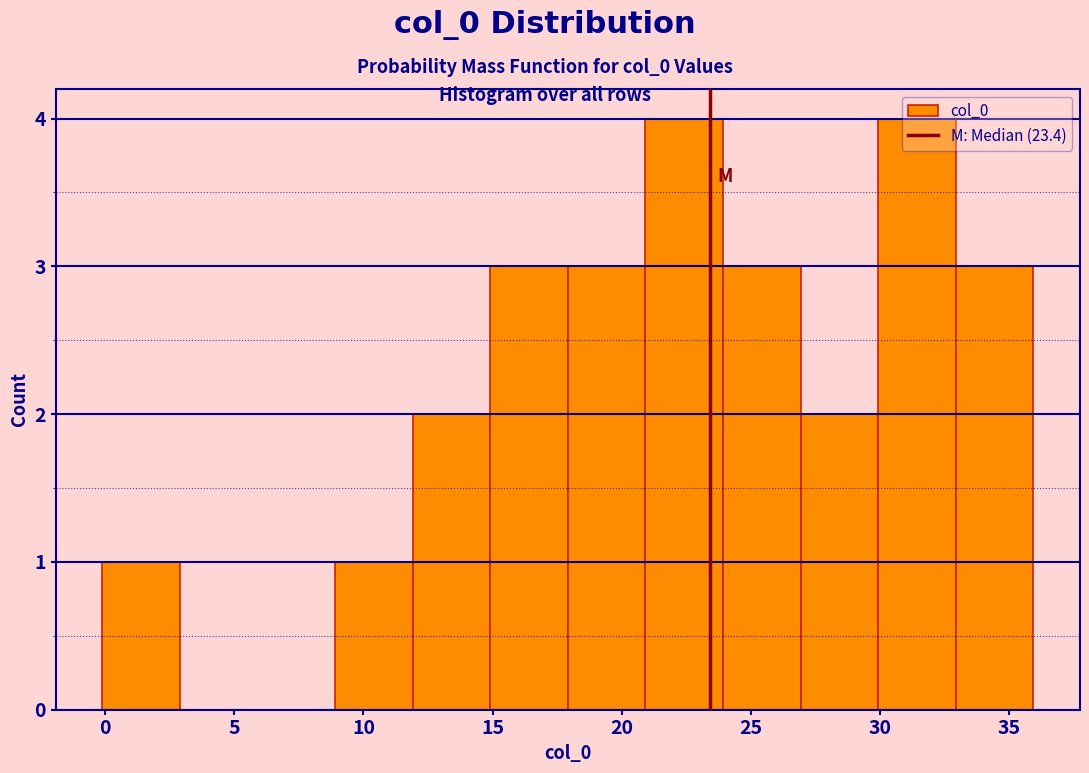

How tall is the bar that spans 21 to 24 on the x-axis? Neither the bar edges nor the heights are printed on the chart, so give them approximately, as read against the axes.

4